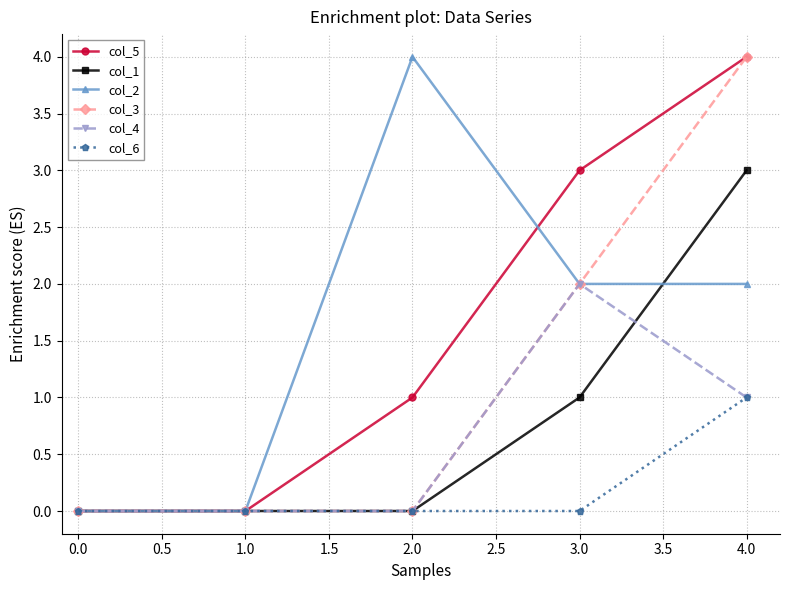

Does the chart have visible grid lines?

Yes